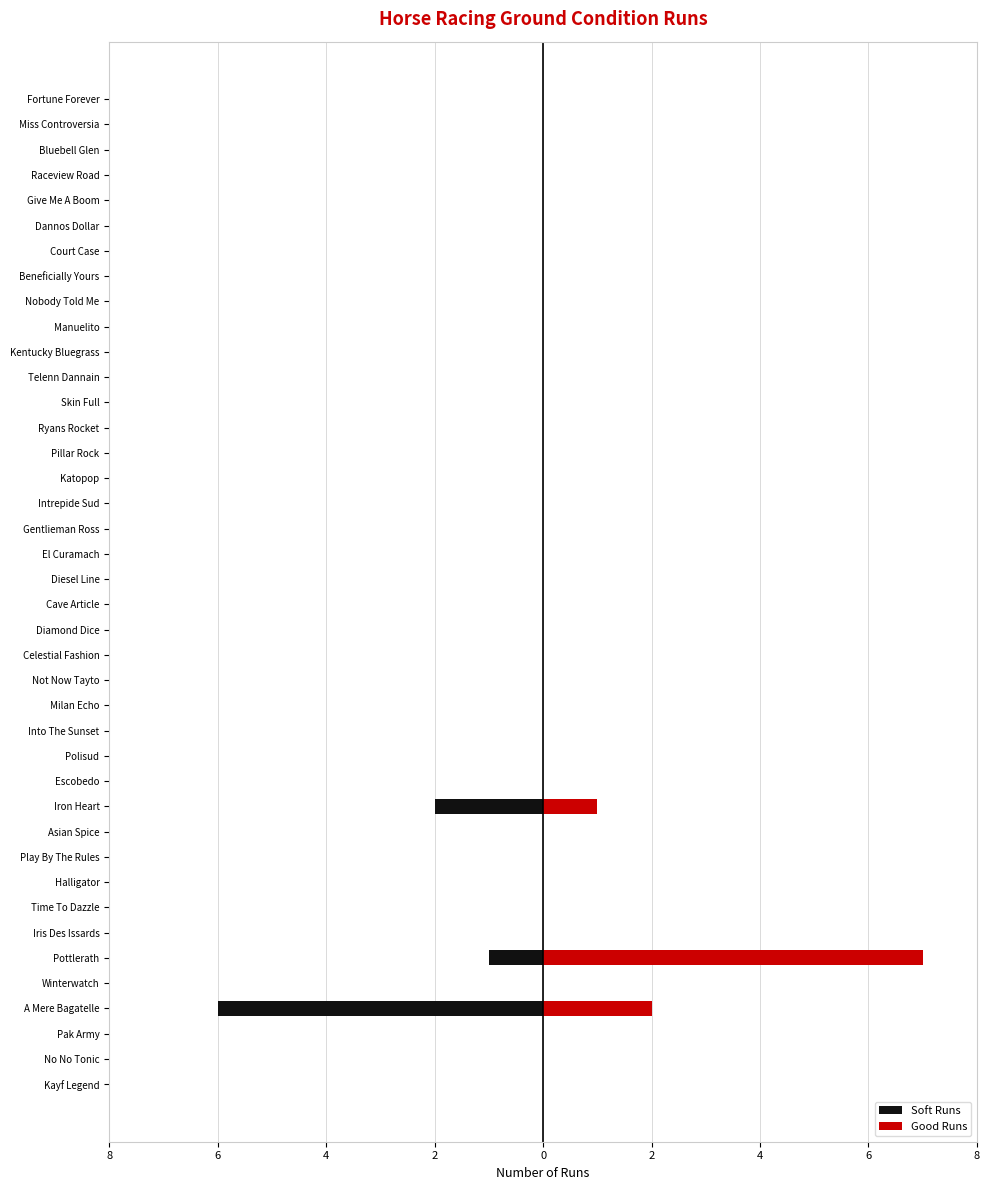

Rank the series by their average value, from lowest to highest.

Soft Runs, Good Runs